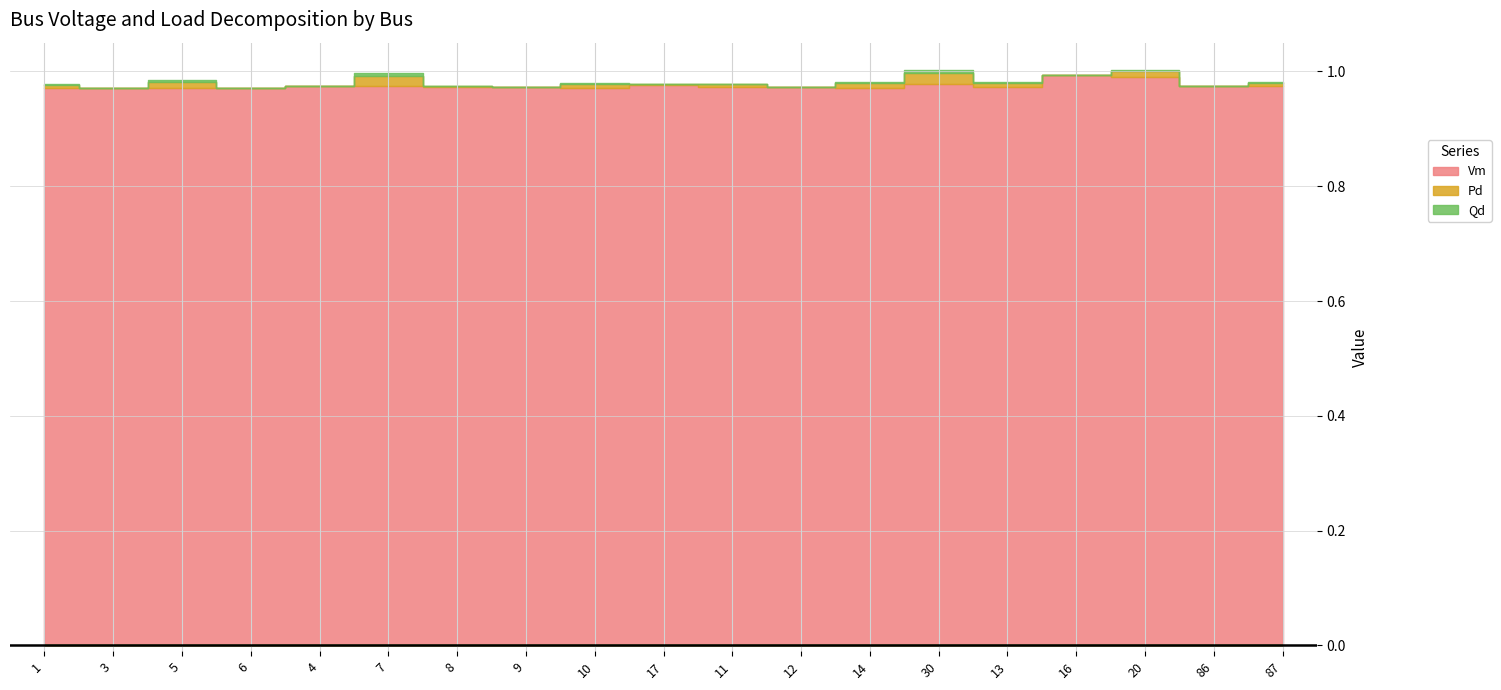

At which category is the sum across all series the highest?

20